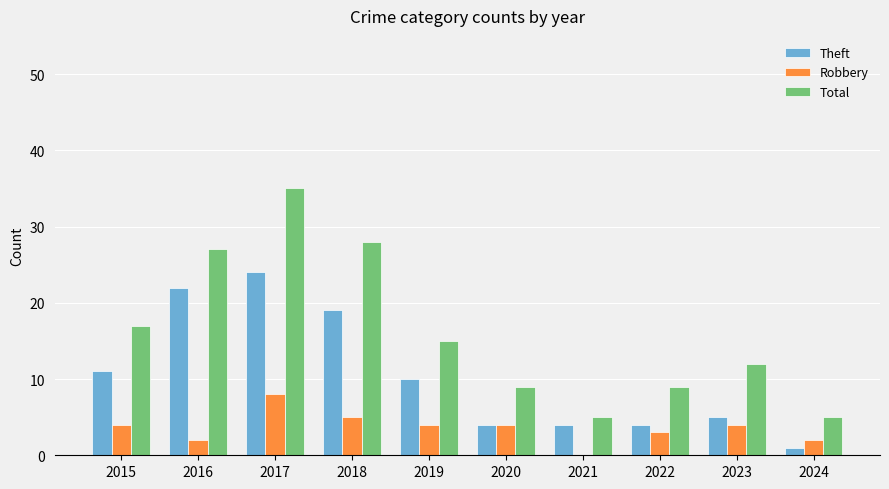

What is the difference between the Total values at 2022 and 2016?

18